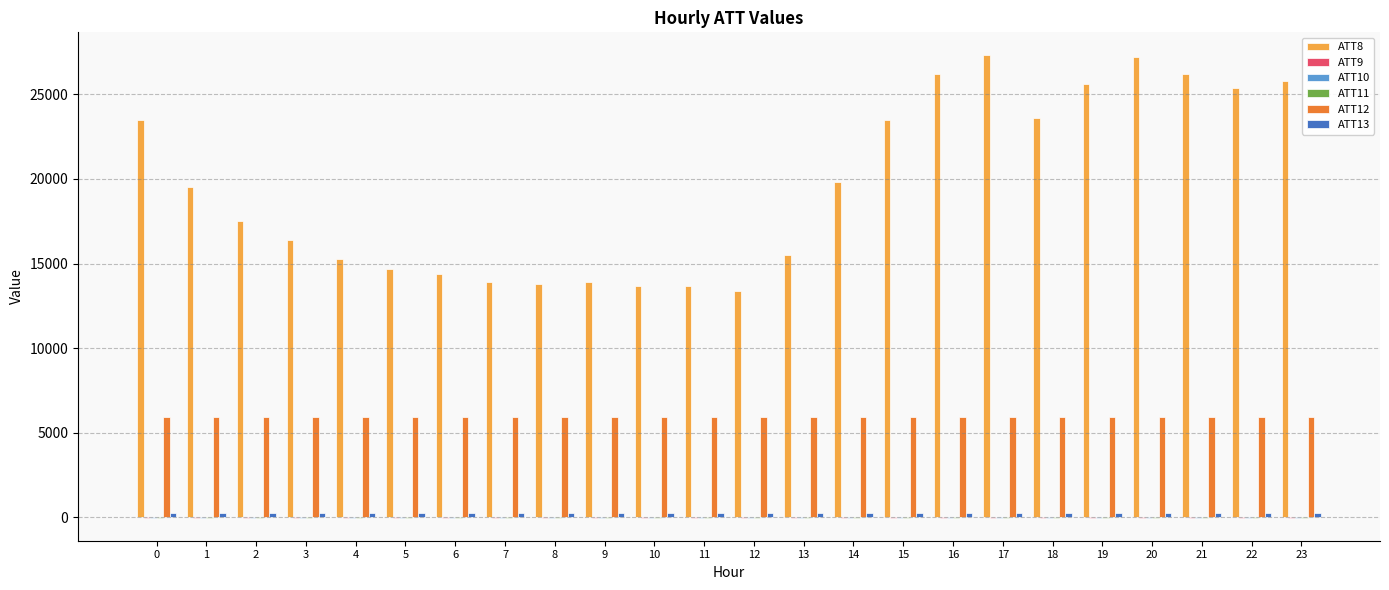

Between 3 and 4, which series saw the biggest shift?

ATT8